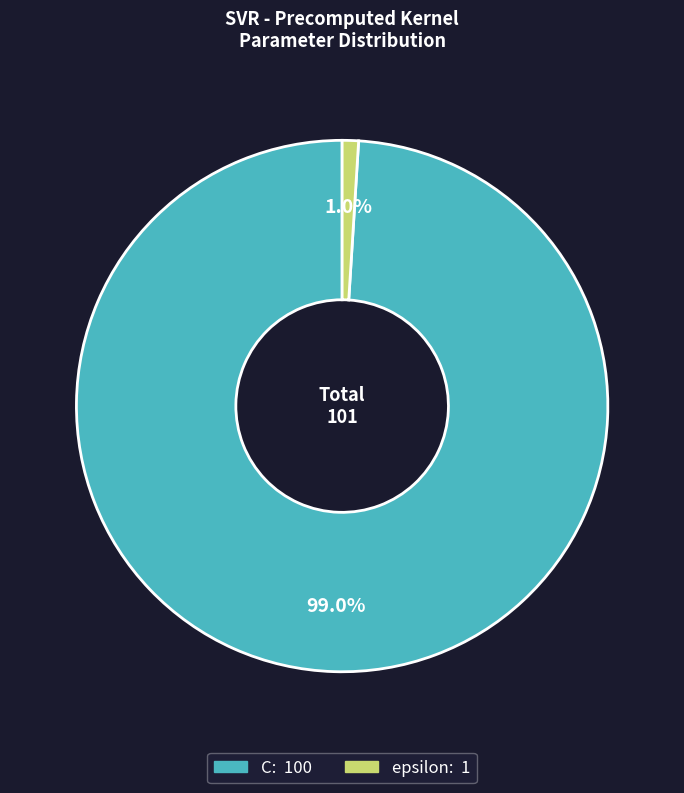

How many segments does this pie chart have?

2